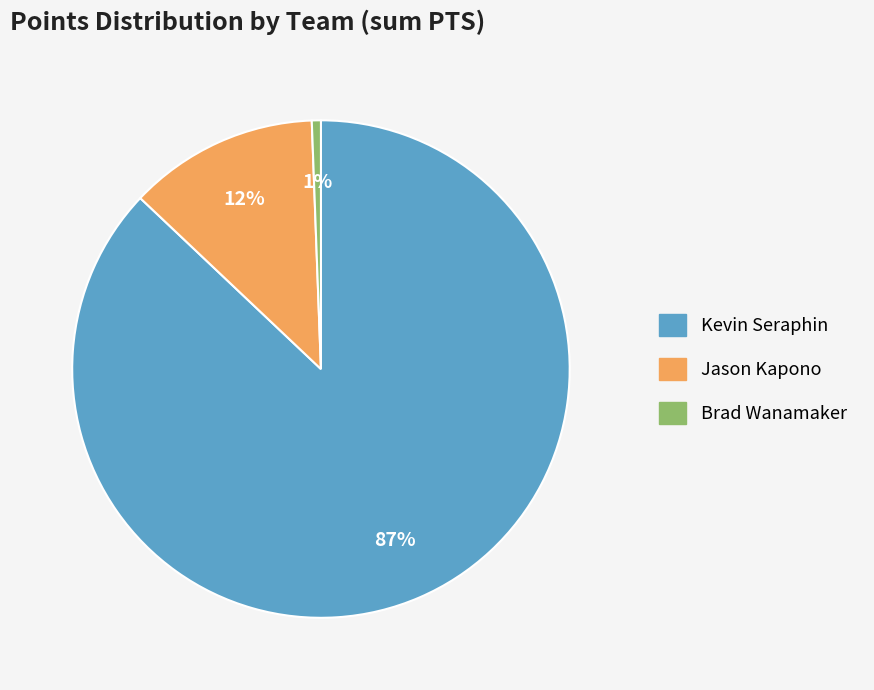

Is there a majority slice in this chart?

Yes